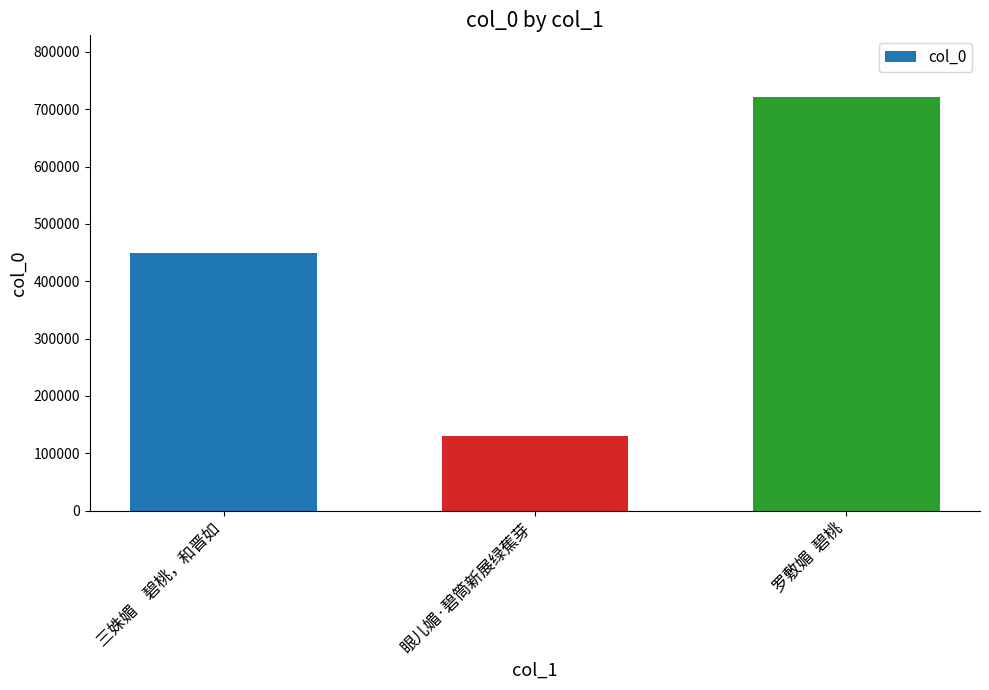

What is the change in value from 眼儿媚·碧筒新展绿蕉芽 to 罗敷媚  碧桃?

+590341